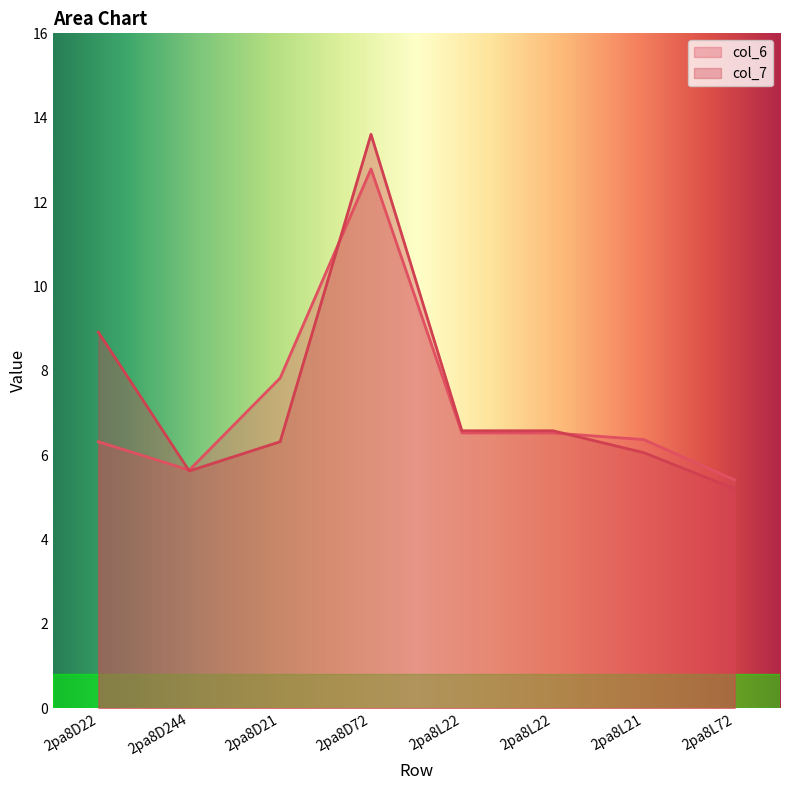

Which category has the lowest value across all series?

2pa8L72